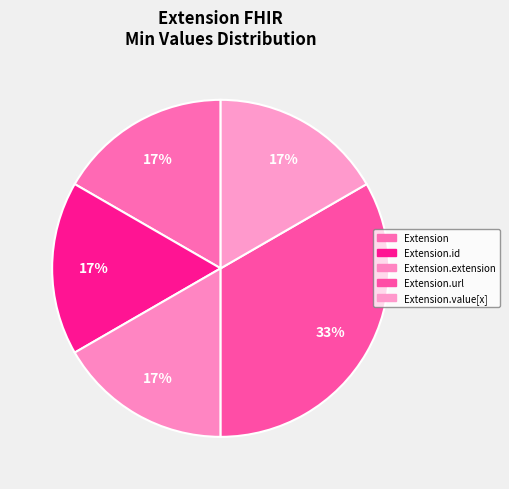

Count the number of slices in the pie.

5